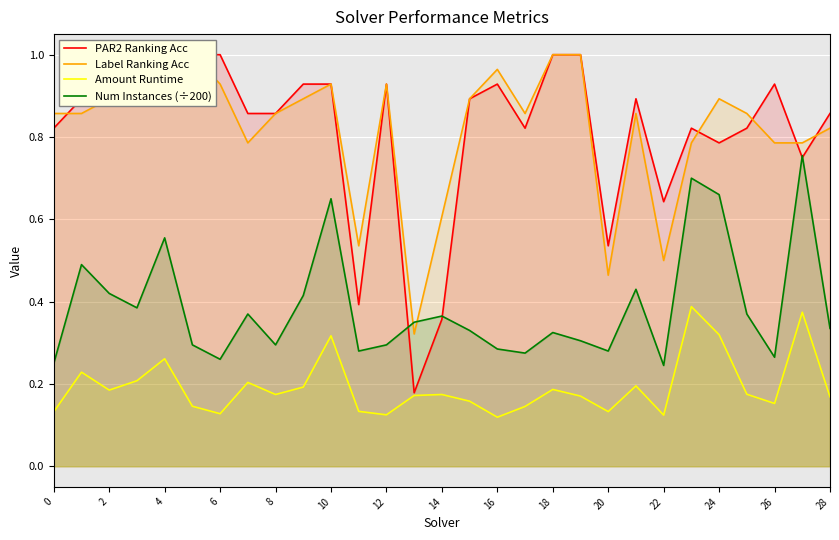

The value of Amount Runtime at 2 is 0.3. True or false?

False